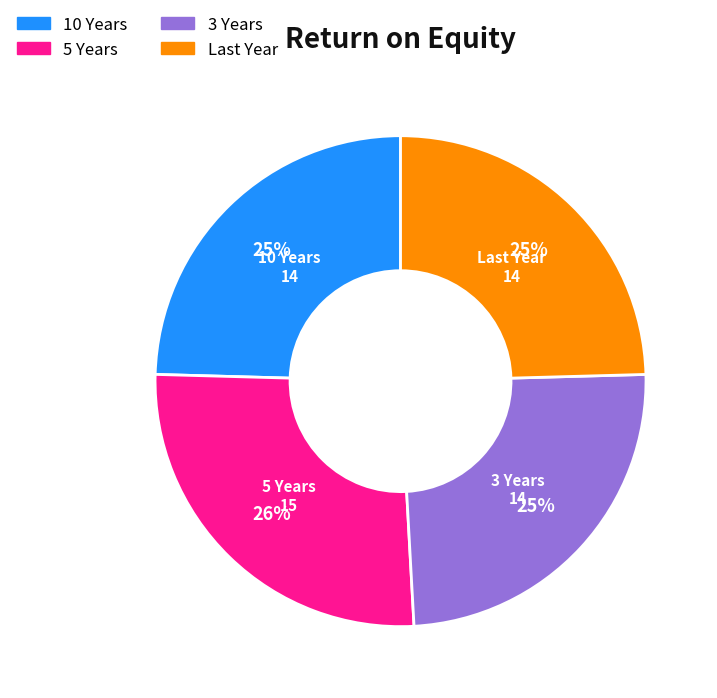

Count the number of slices in the pie.

4